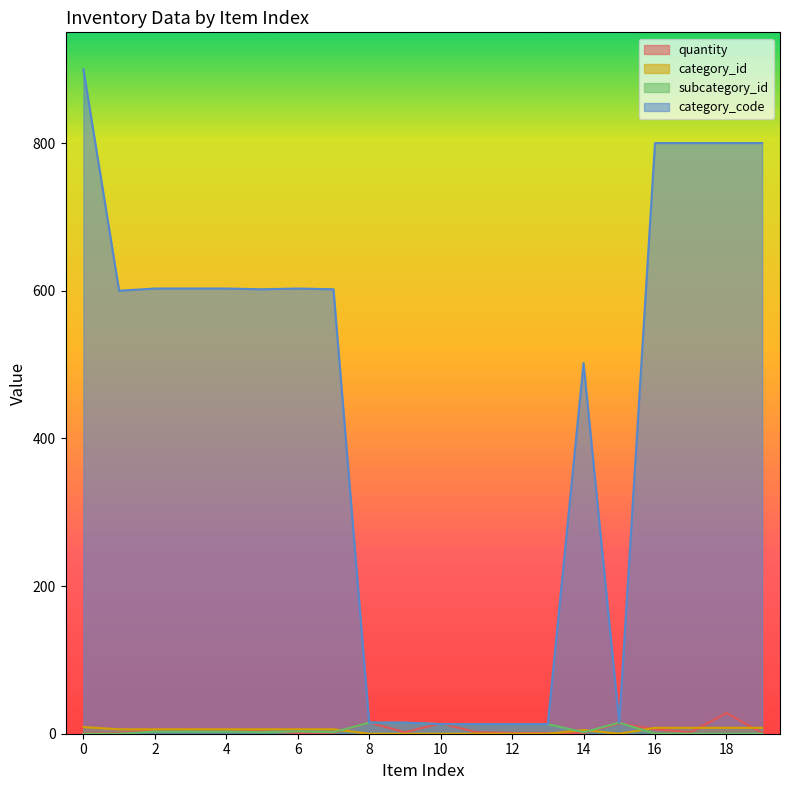

True or false: quantity has a value of 15 at 8.

True